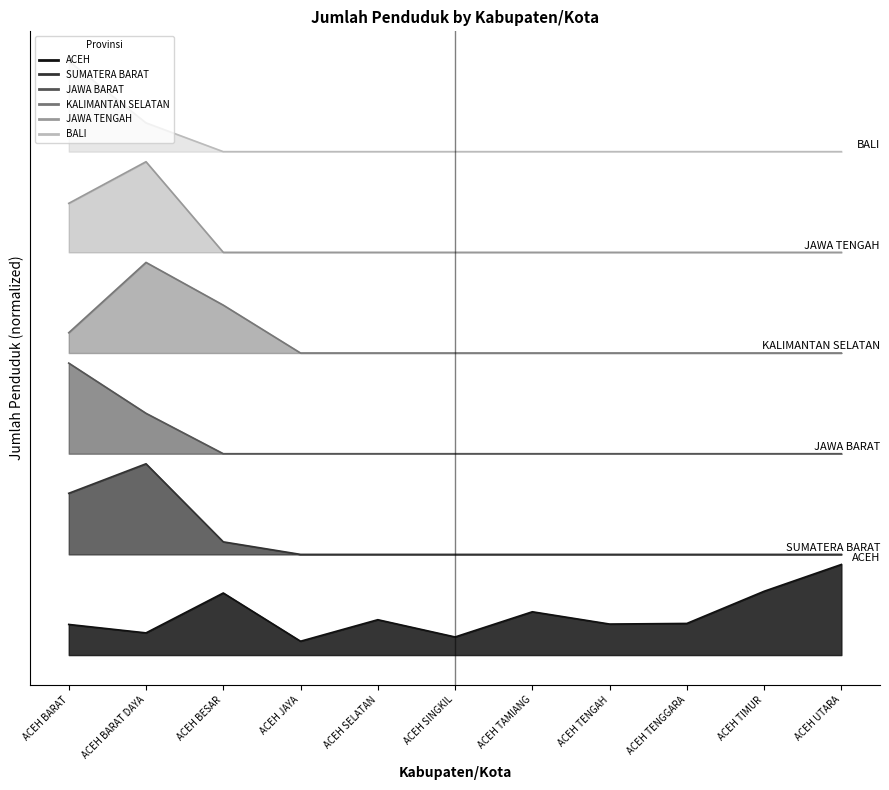

What is the sum of the JAWA BARAT values at ACEH TAMIANG and ACEH BARAT?

5.9